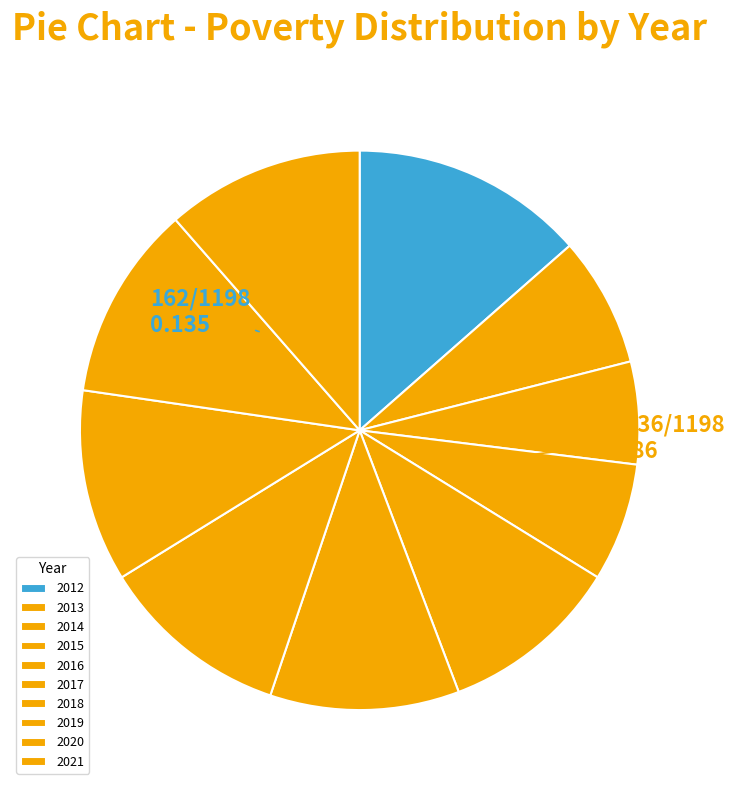

Does any single category account for the majority?

No